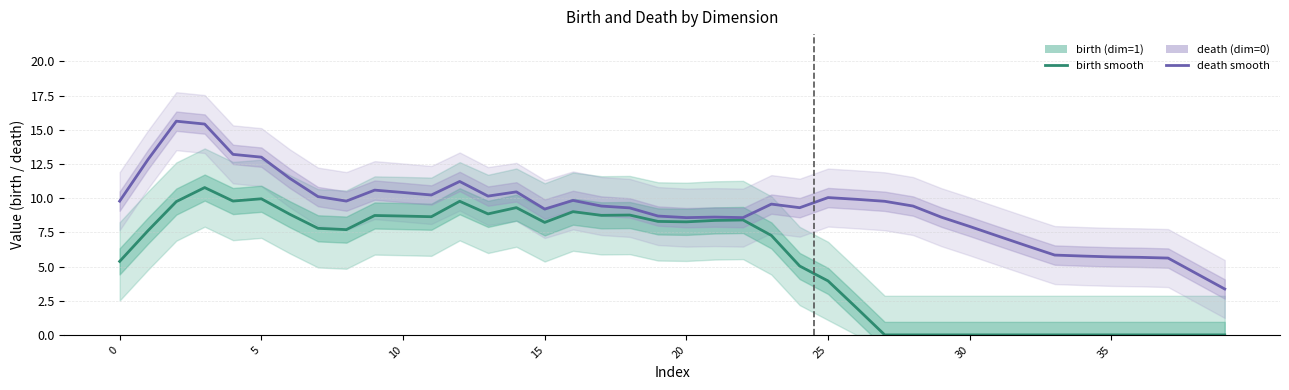

How many values in the birth series are below 7?

17